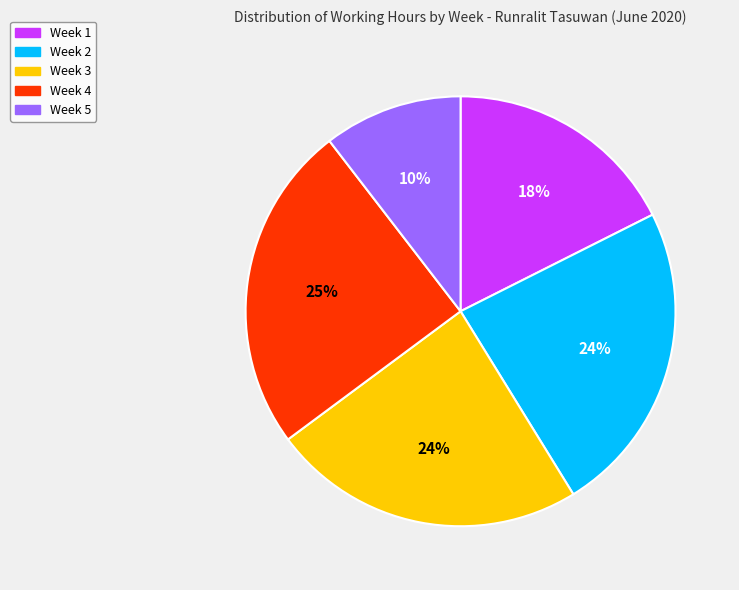

To the nearest percent, what is the average slice percentage?

20%